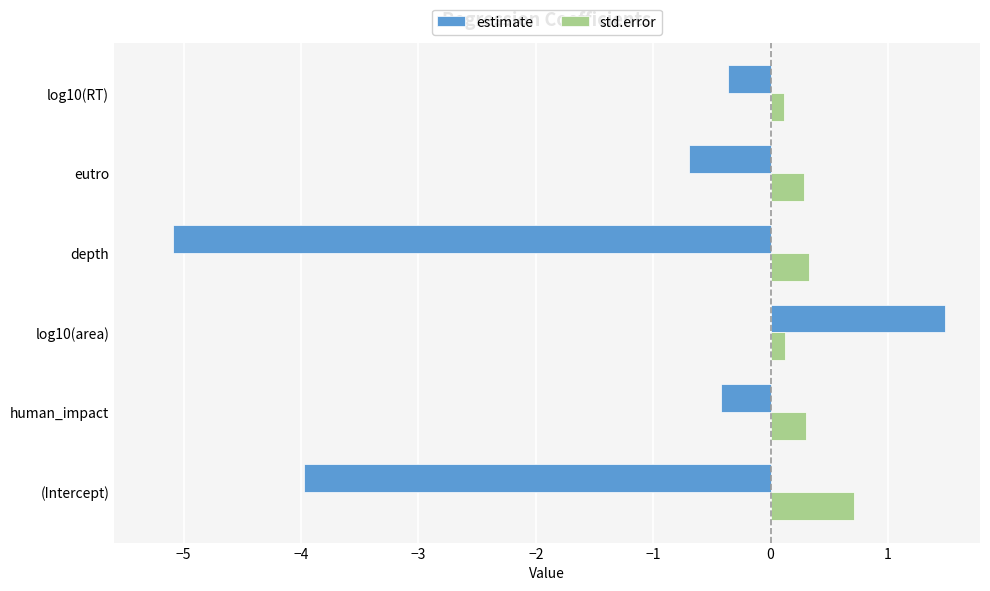

Which series changed the most between log10(area) and log10(RT)?

estimate